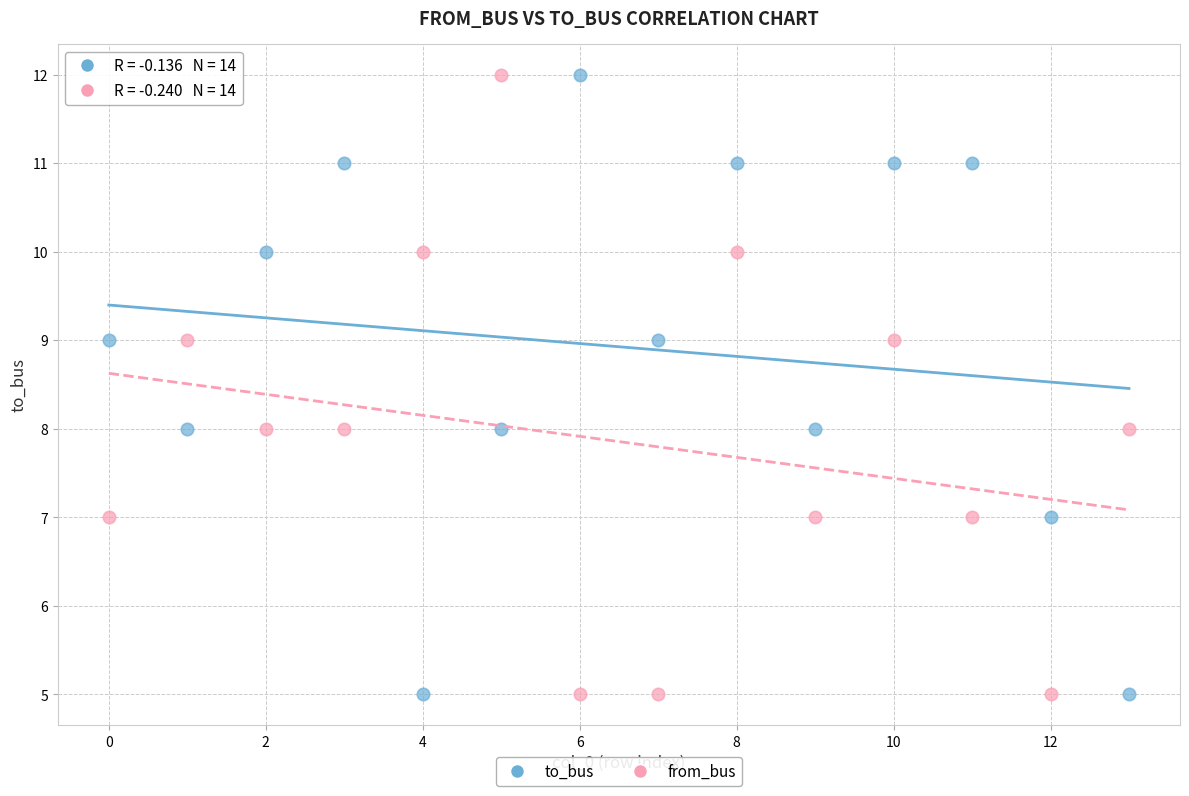

Across all data points, what is the range of Y values (max minus min)?

7